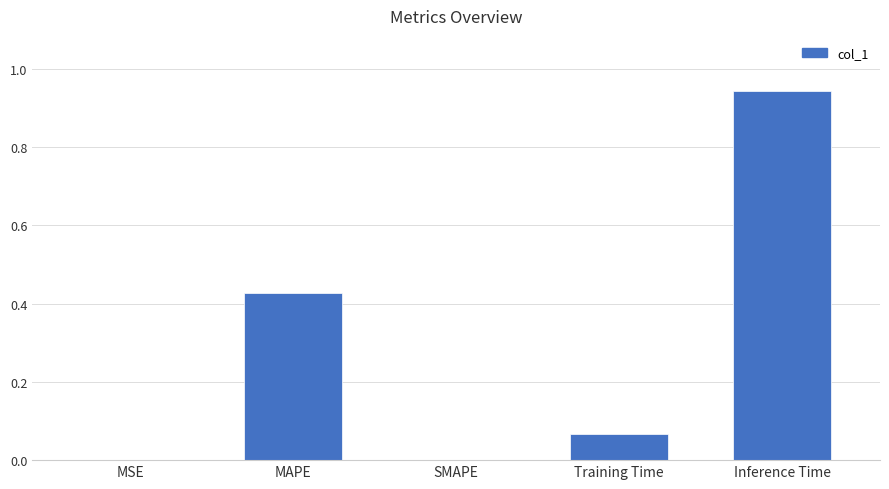

Which has a higher value, Inference Time or MAPE?

Inference Time